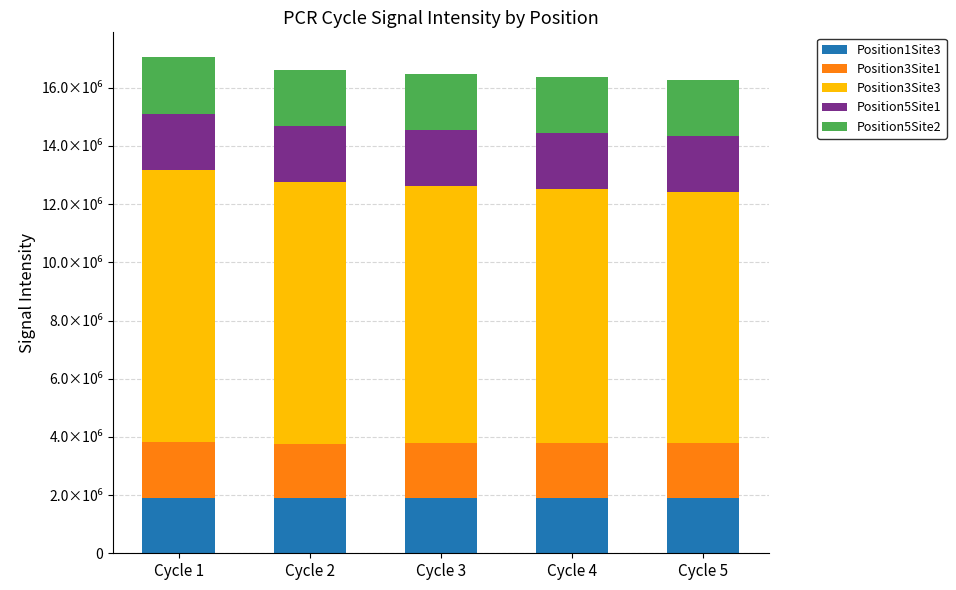

What are all the series names shown in the legend?

Position1Site3, Position3Site1, Position3Site3, Position5Site1, Position5Site2